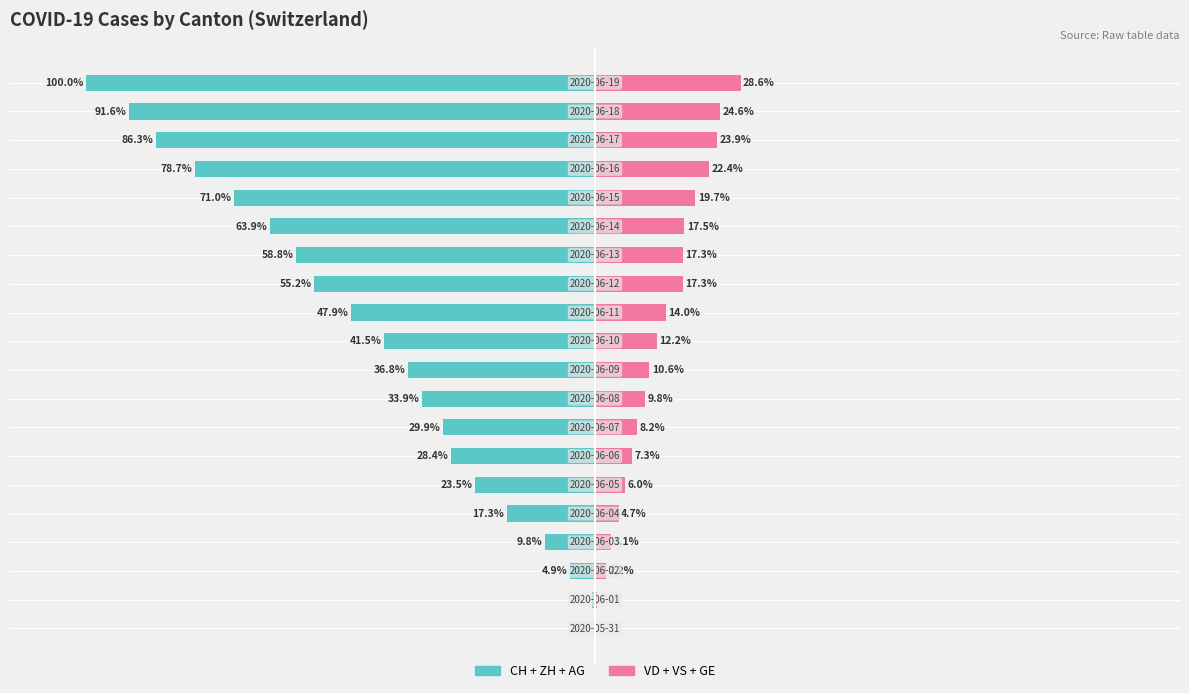

Which series has the widest spread of values?

CH + ZH + AG